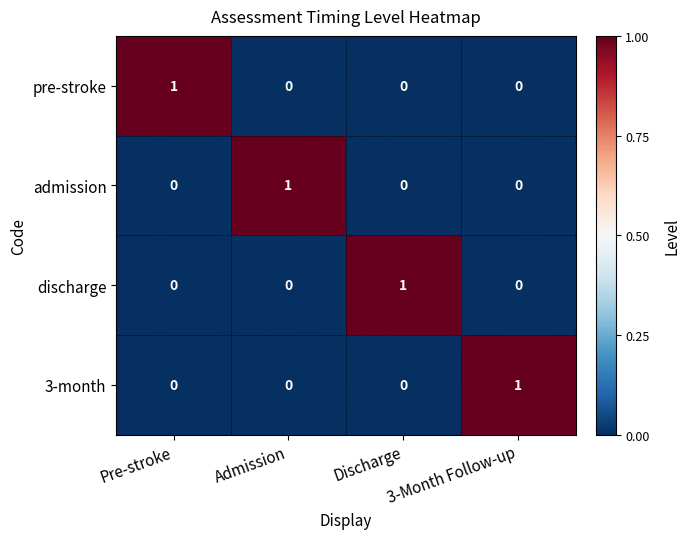

At how many categories does at least one series exceed 0?

4